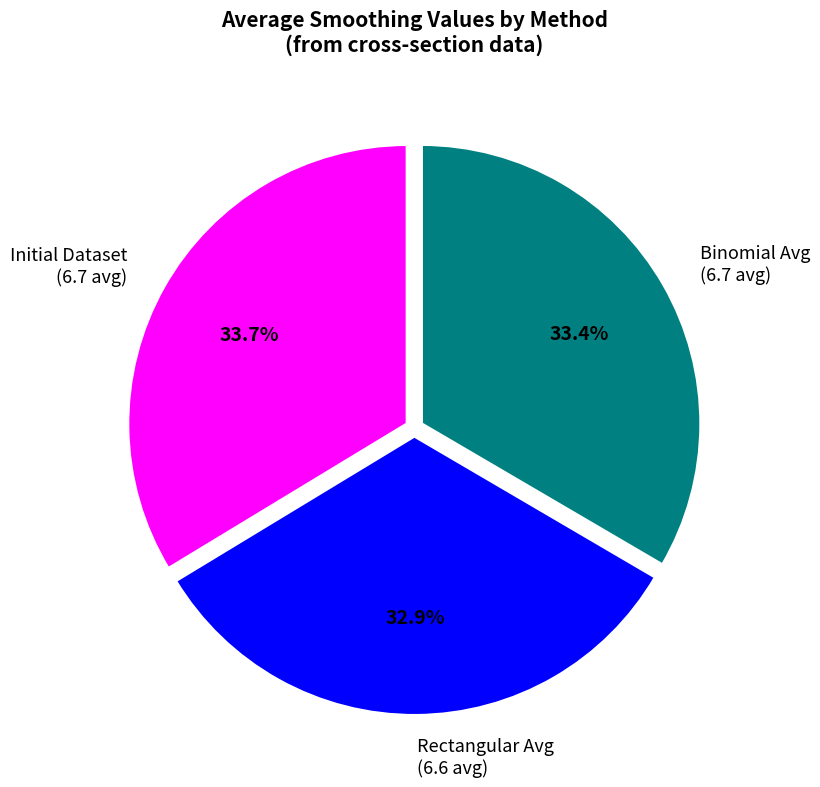

Combined, do Binomial Avg (6.7 avg) and Rectangular Avg (6.6 avg) account for over 50%?

Yes